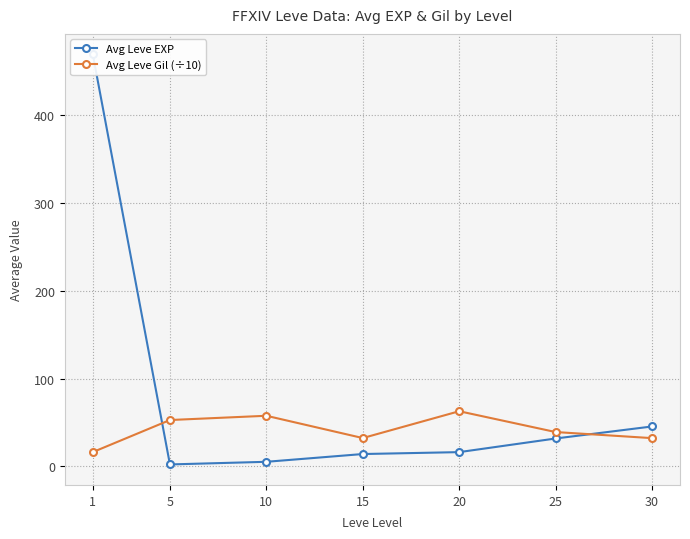

True or false: Avg Leve EXP has a value of 718.0 at 1.

False